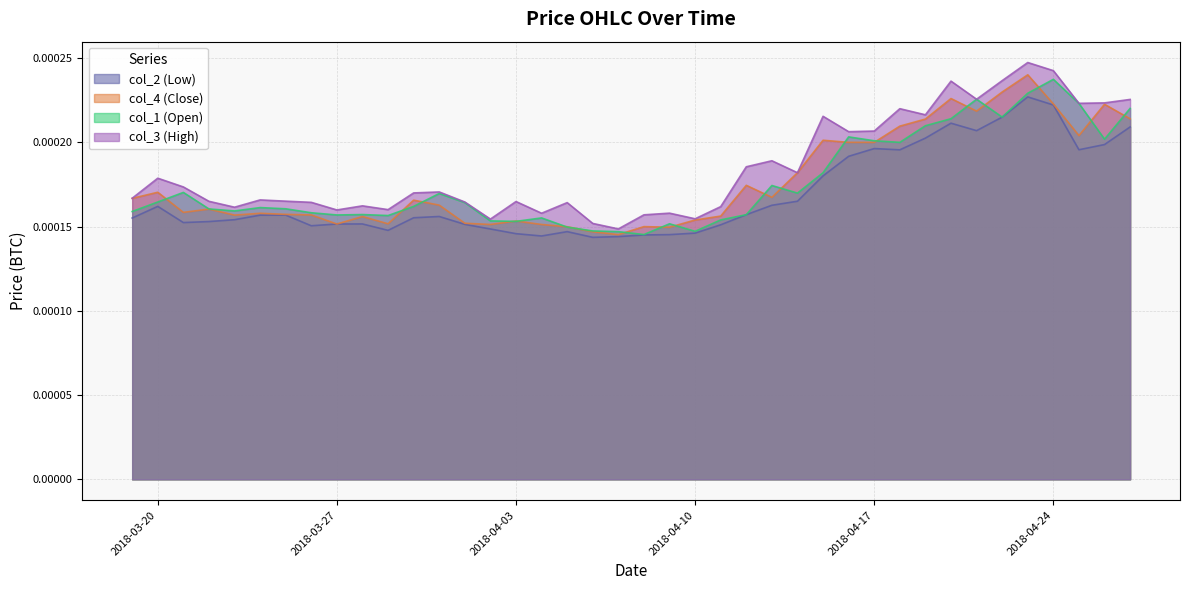

List the series in order of their peak value, lowest first.

col_2 (Low), col_1 (Open), col_4 (Close), col_3 (High)